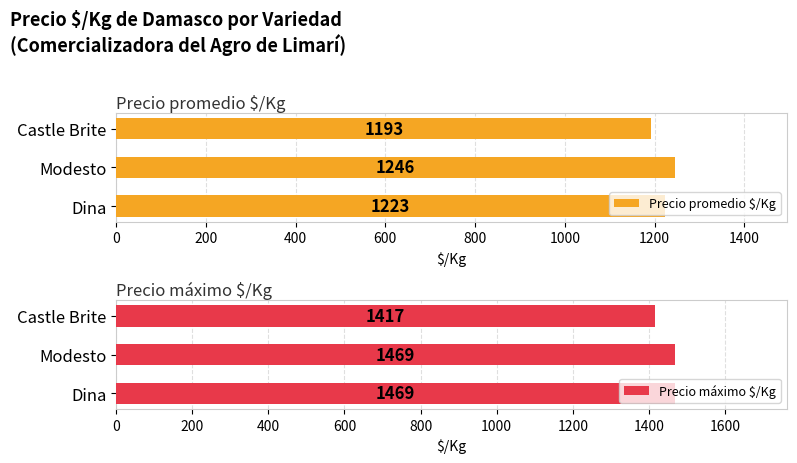

The Precio promedio $/Kg series shows 1246 at Modesto. True or false?

True